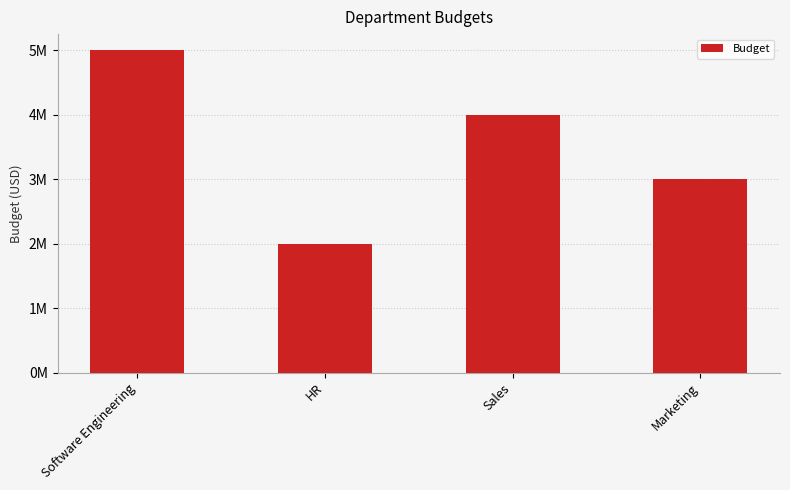

How many bars are there in total?

4